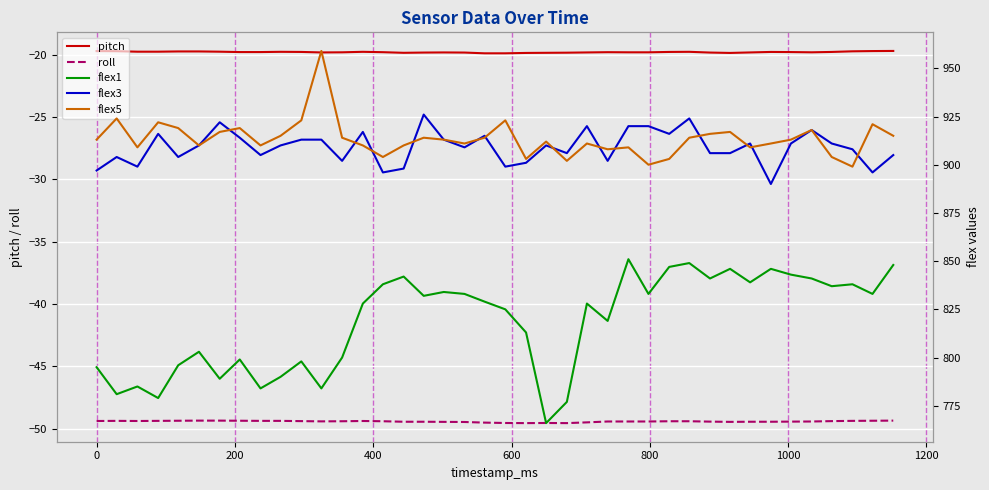

True or false: flex5 and flex1 intersect in this chart.

False